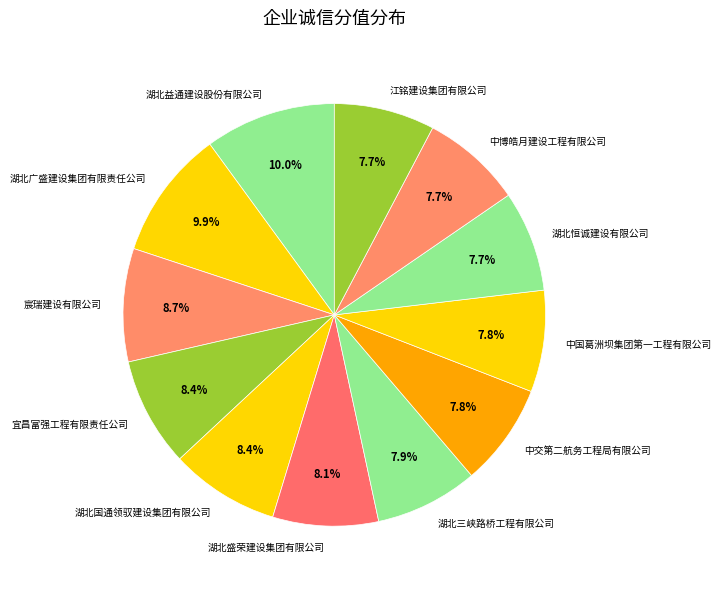

Which has a higher value, 湖北广盛建设集团有限责任公司 or 中交第二航务工程局有限公司?

湖北广盛建设集团有限责任公司